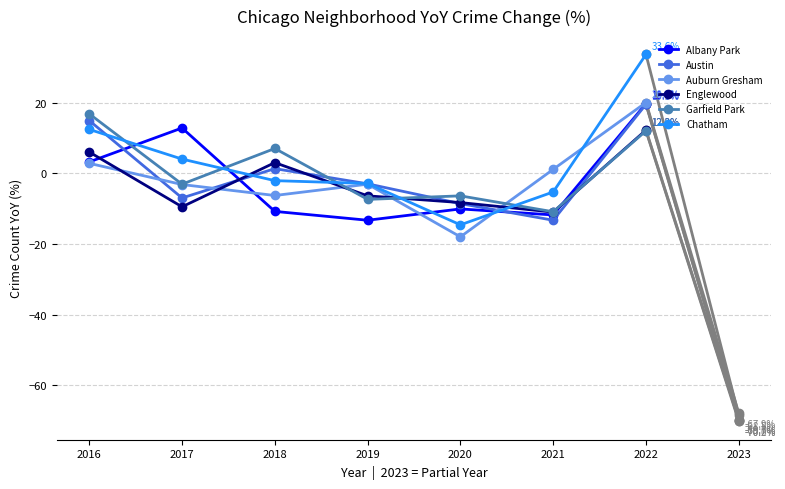

What is the value of the Auburn Gresham point at the 4th from the left?

-3.1